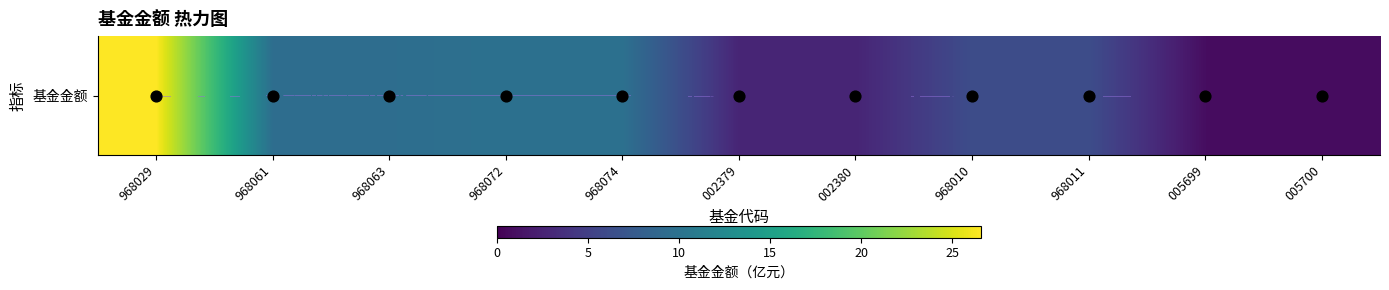

Which category has the highest value across all series?

968029